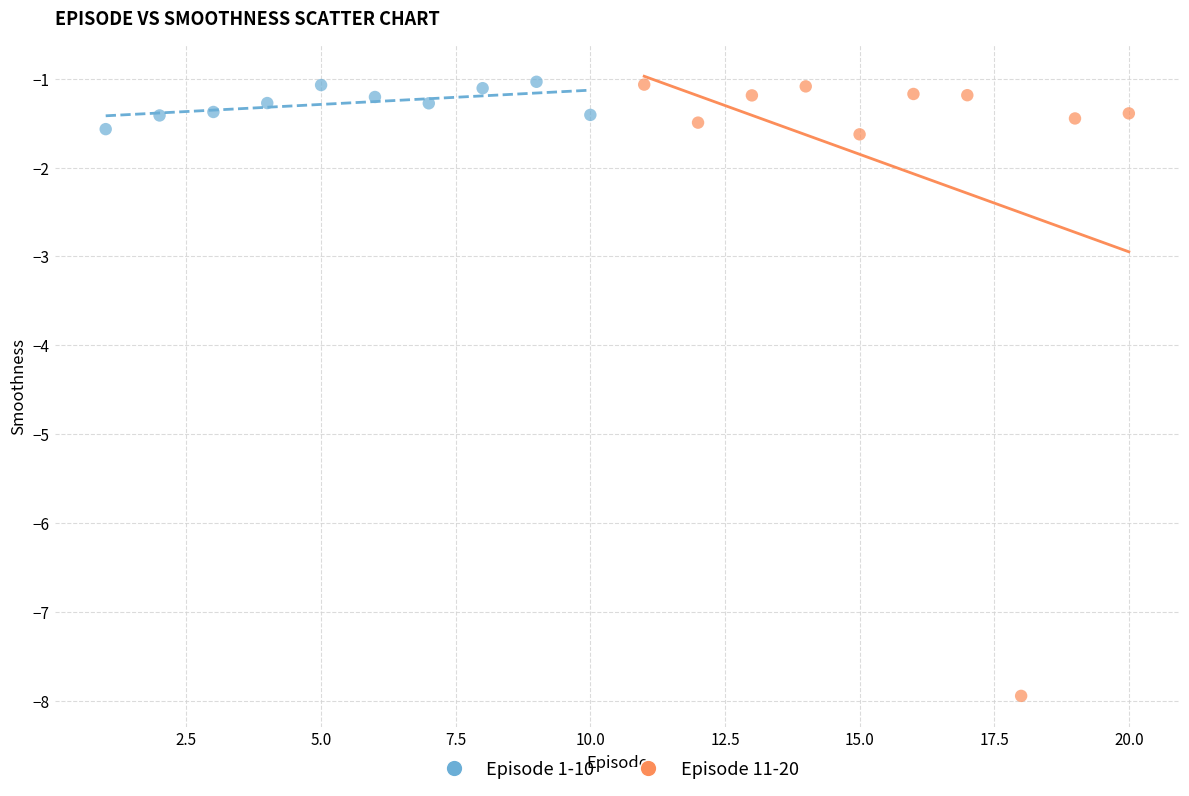

Which series contains the lowest Y value?

Episode 11-20